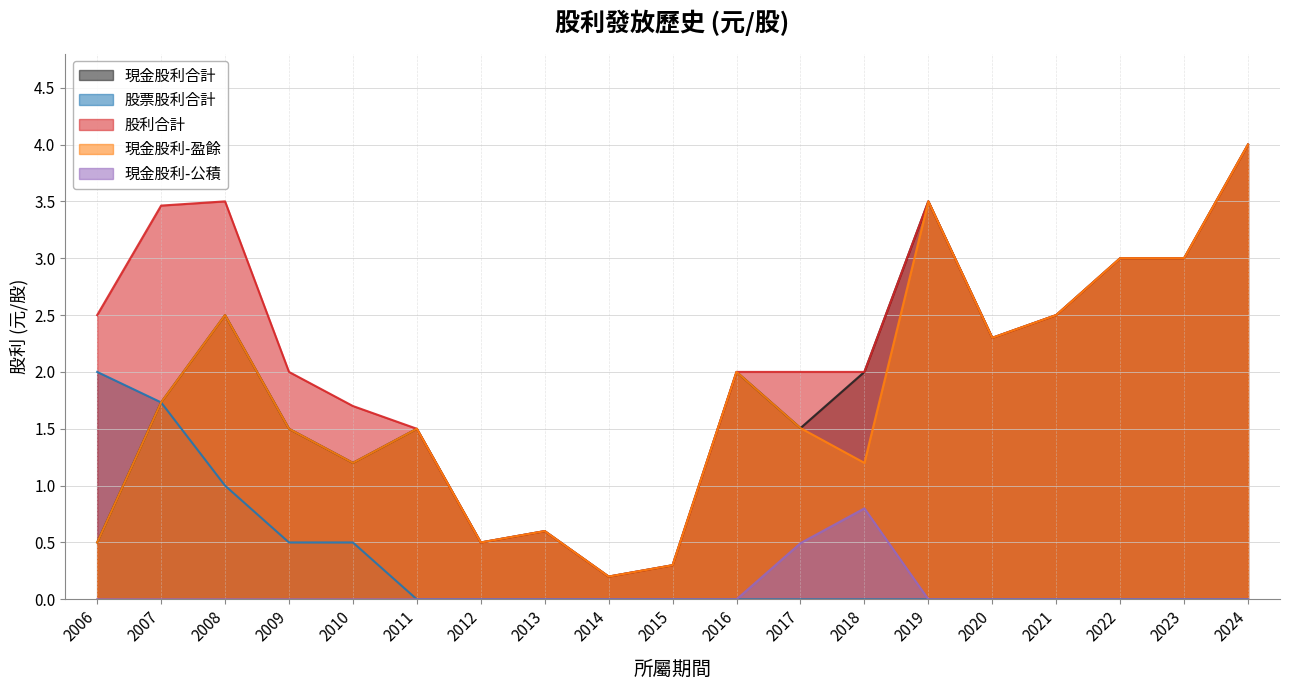

At which category is the sum across all series the highest?

2024